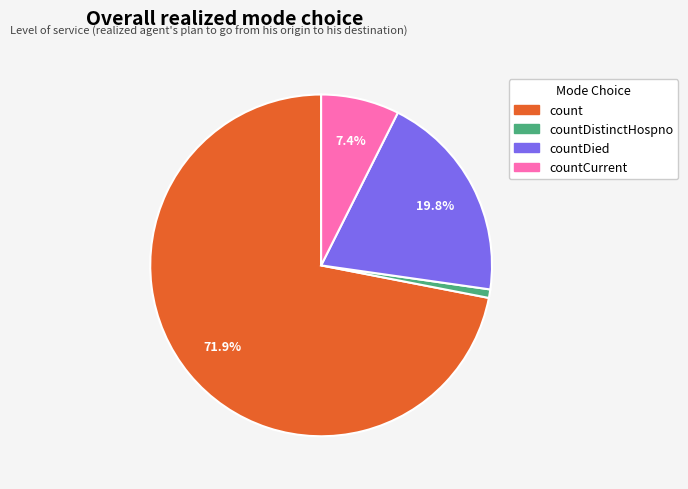

Is there any slice that represents more than half of the pie?

Yes